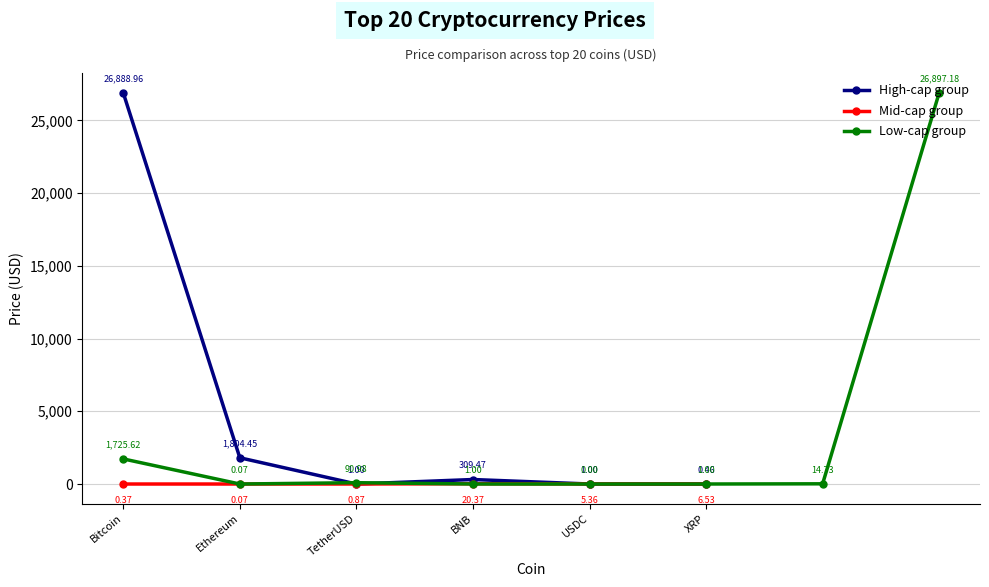

Which category has the highest value across all series?

WrappedBTC